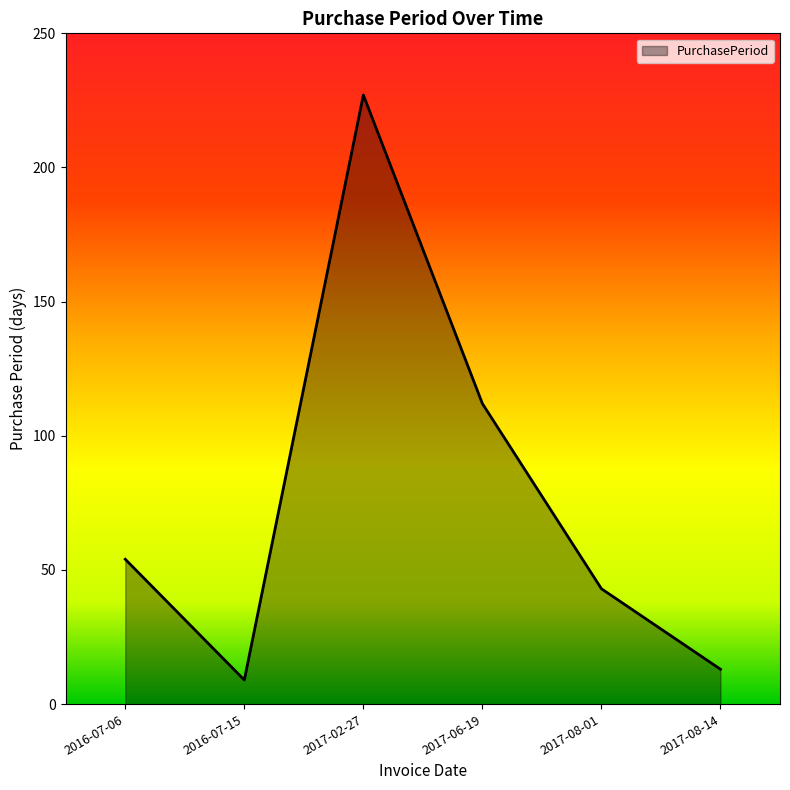

At which label is the value closest to 118?

2017-06-19